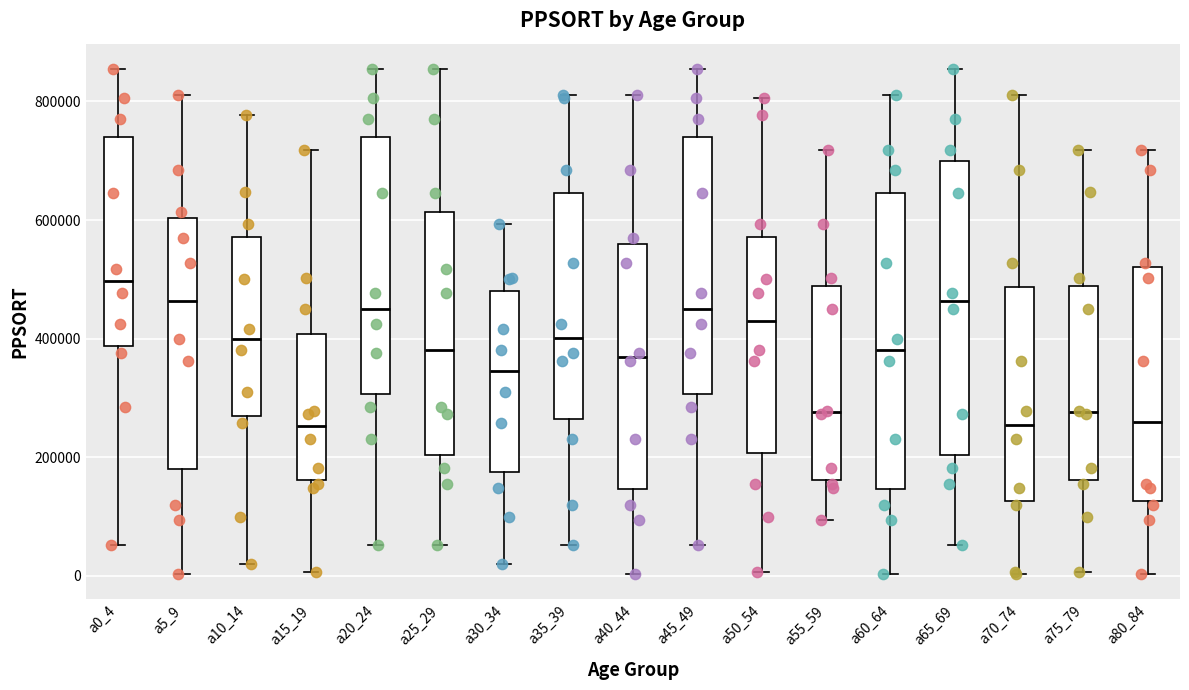

Which box has the highest median line?

a0_4